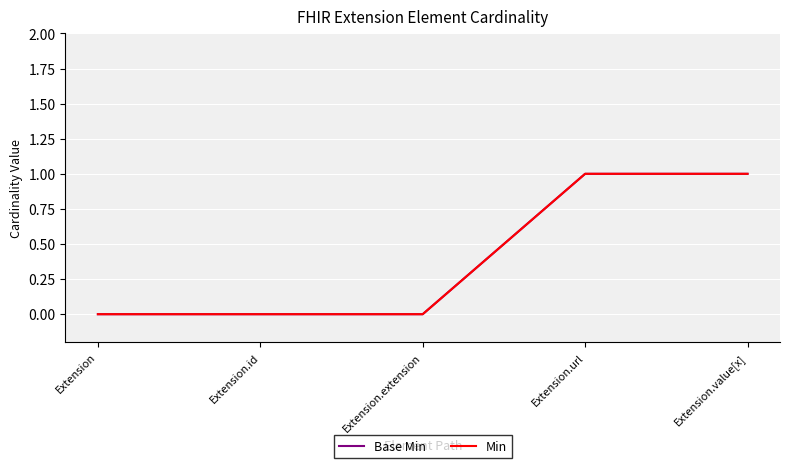

What is the difference between the maximum and minimum values in the Base Min series?

1